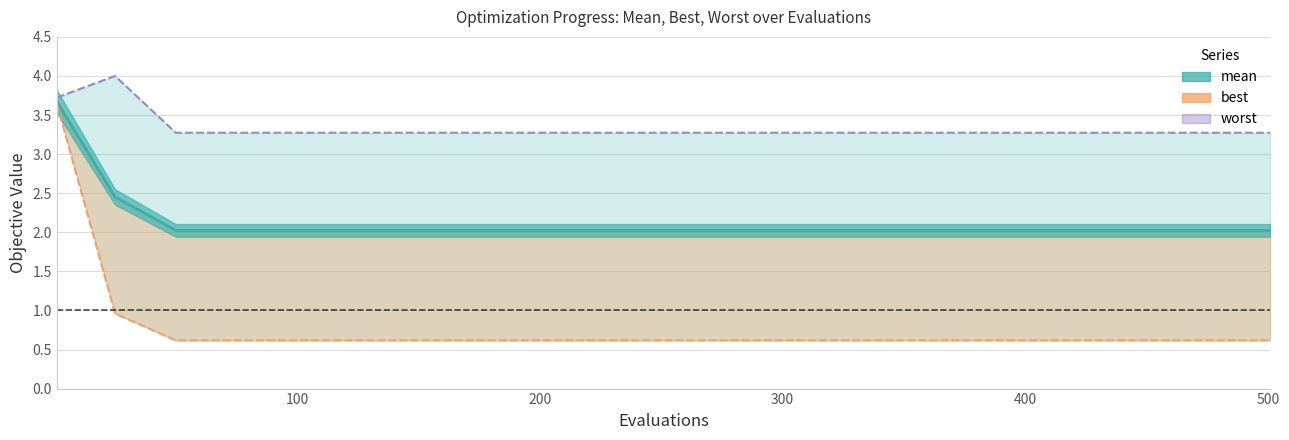

True or false: worst and mean cross at least once.

False